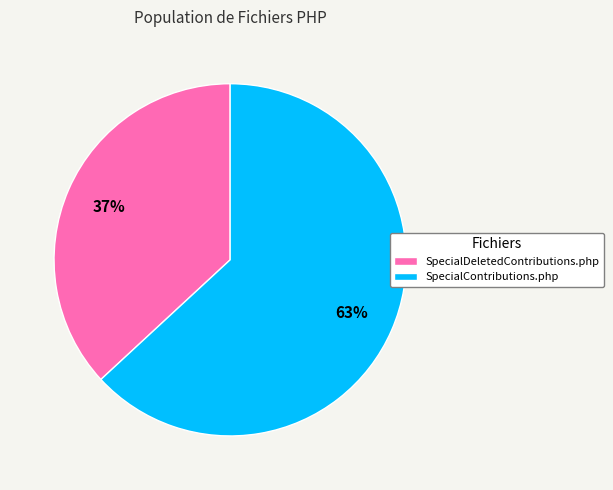

Is it true that SpecialContributions.php is 54% of the pie?

False